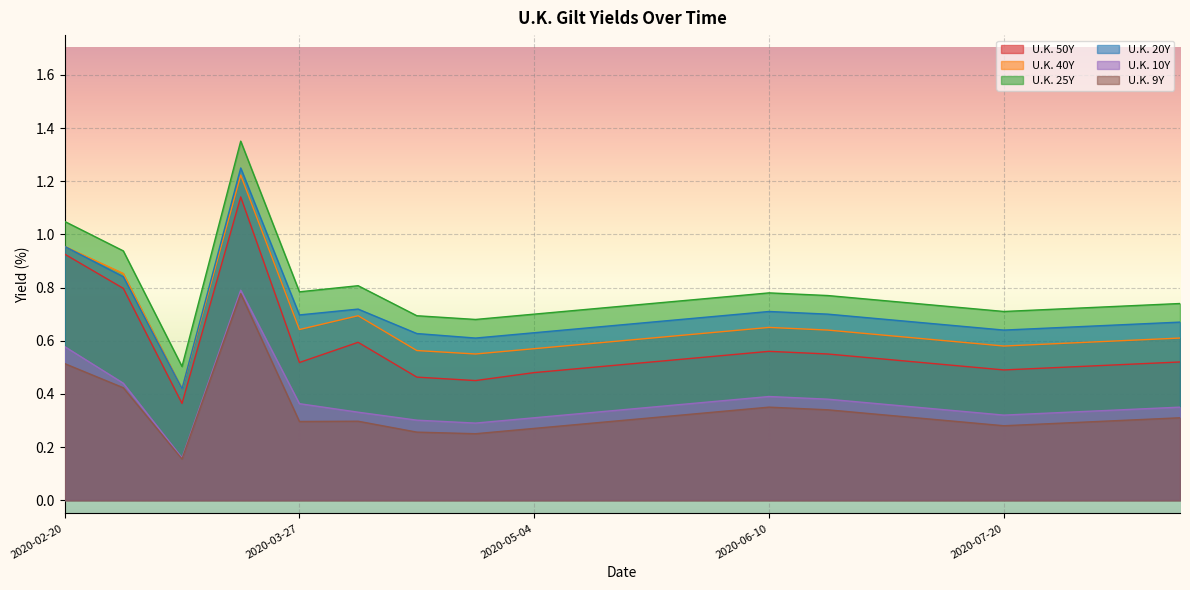

Reading left to right, extract all data points from this chart.

U.K. 50Y: 2020-02-20=0.9	2020-02-28=0.8	2020-03-09=0.4	2020-03-18=1.1	2020-03-27=0.5	2020-04-06=0.6	2020-04-15=0.5	2020-04-24=0.5	2020-05-04=0.5	2020-05-13=0.5	2020-05-22=0.5	2020-06-01=0.5	2020-06-10=0.6	2020-06-19=0.6	2020-06-30=0.5	2020-07-09=0.5	2020-07-20=0.5	2020-07-29=0.5	2020-08-07=0.5	2020-08-18=0.5
U.K. 40Y: 2020-02-20=1.0	2020-02-28=0.9	2020-03-09=0.4	2020-03-18=1.2	2020-03-27=0.6	2020-04-06=0.7	2020-04-15=0.6	2020-04-24=0.6	2020-05-04=0.6	2020-05-13=0.6	2020-05-22=0.6	2020-06-01=0.6	2020-06-10=0.7	2020-06-19=0.6	2020-06-30=0.6	2020-07-09=0.6	2020-07-20=0.6	2020-07-29=0.6	2020-08-07=0.6	2020-08-18=0.6
U.K. 25Y: 2020-02-20=1.0	2020-02-28=0.9	2020-03-09=0.5	2020-03-18=1.4	2020-03-27=0.8	2020-04-06=0.8	2020-04-15=0.7	2020-04-24=0.7	2020-05-04=0.7	2020-05-13=0.7	2020-05-22=0.7	2020-06-01=0.8	2020-06-10=0.8	2020-06-19=0.8	2020-06-30=0.8	2020-07-09=0.7	2020-07-20=0.7	2020-07-29=0.7	2020-08-07=0.7	2020-08-18=0.7
U.K. 20Y: 2020-02-20=1.0	2020-02-28=0.8	2020-03-09=0.4	2020-03-18=1.2	2020-03-27=0.7	2020-04-06=0.7	2020-04-15=0.6	2020-04-24=0.6	2020-05-04=0.6	2020-05-13=0.7	2020-05-22=0.7	2020-06-01=0.7	2020-06-10=0.7	2020-06-19=0.7	2020-06-30=0.7	2020-07-09=0.7	2020-07-20=0.6	2020-07-29=0.7	2020-08-07=0.7	2020-08-18=0.7
U.K. 10Y: 2020-02-20=0.6	2020-02-28=0.4	2020-03-09=0.2	2020-03-18=0.8	2020-03-27=0.4	2020-04-06=0.3	2020-04-15=0.3	2020-04-24=0.3	2020-05-04=0.3	2020-05-13=0.3	2020-05-22=0.3	2020-06-01=0.4	2020-06-10=0.4	2020-06-19=0.4	2020-06-30=0.4	2020-07-09=0.3	2020-07-20=0.3	2020-07-29=0.3	2020-08-07=0.3	2020-08-18=0.3
U.K. 9Y: 2020-02-20=0.5	2020-02-28=0.4	2020-03-09=0.2	2020-03-18=0.8	2020-03-27=0.3	2020-04-06=0.3	2020-04-15=0.3	2020-04-24=0.2	2020-05-04=0.3	2020-05-13=0.3	2020-05-22=0.3	2020-06-01=0.3	2020-06-10=0.3	2020-06-19=0.3	2020-06-30=0.3	2020-07-09=0.3	2020-07-20=0.3	2020-07-29=0.3	2020-08-07=0.3	2020-08-18=0.3